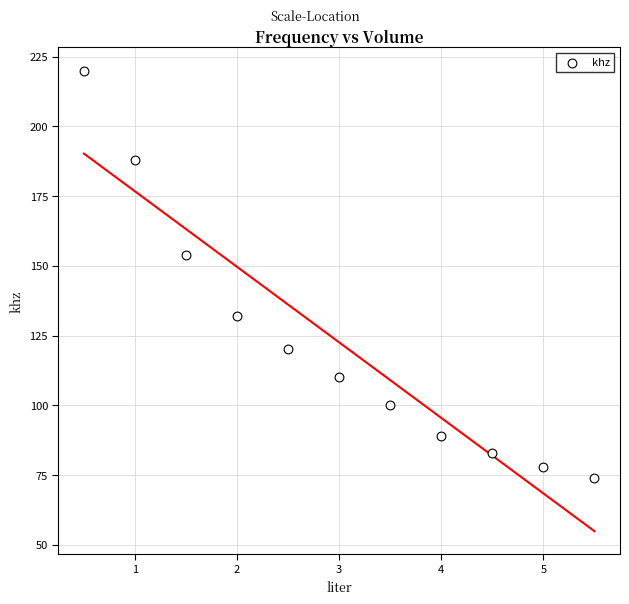

What Y value in the scatter plot is closest to 147?

154